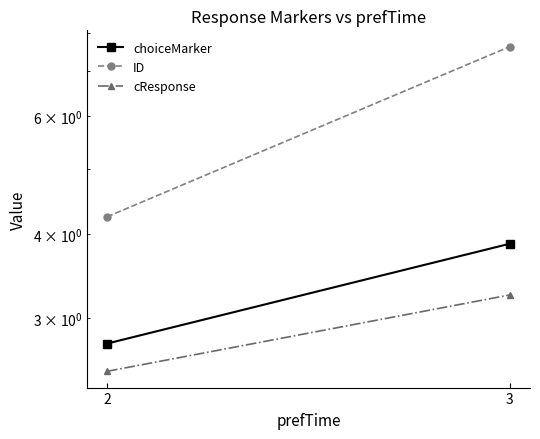

What is the total value across all series at 2?

9.5